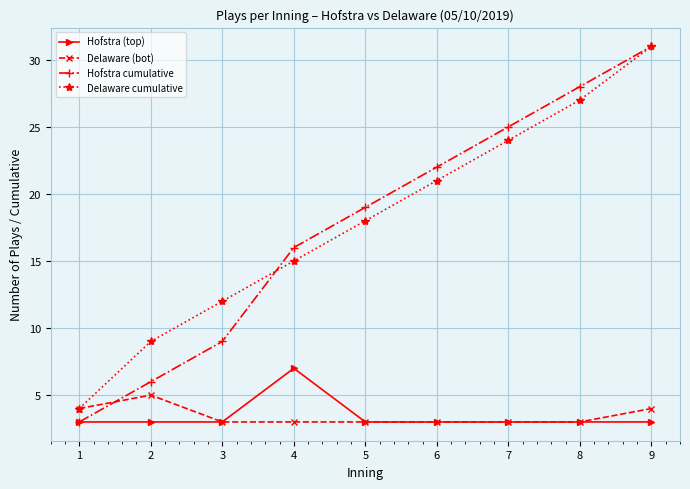

Reading right to left, transcribe all the data shown in this chart.

Hofstra (top): 3	3	3	3	3	7	3	3	3
Delaware (bot): 4	3	3	3	3	3	3	5	4
Hofstra cumulative: 31	28	25	22	19	16	9	6	3
Delaware cumulative: 31	27	24	21	18	15	12	9	4